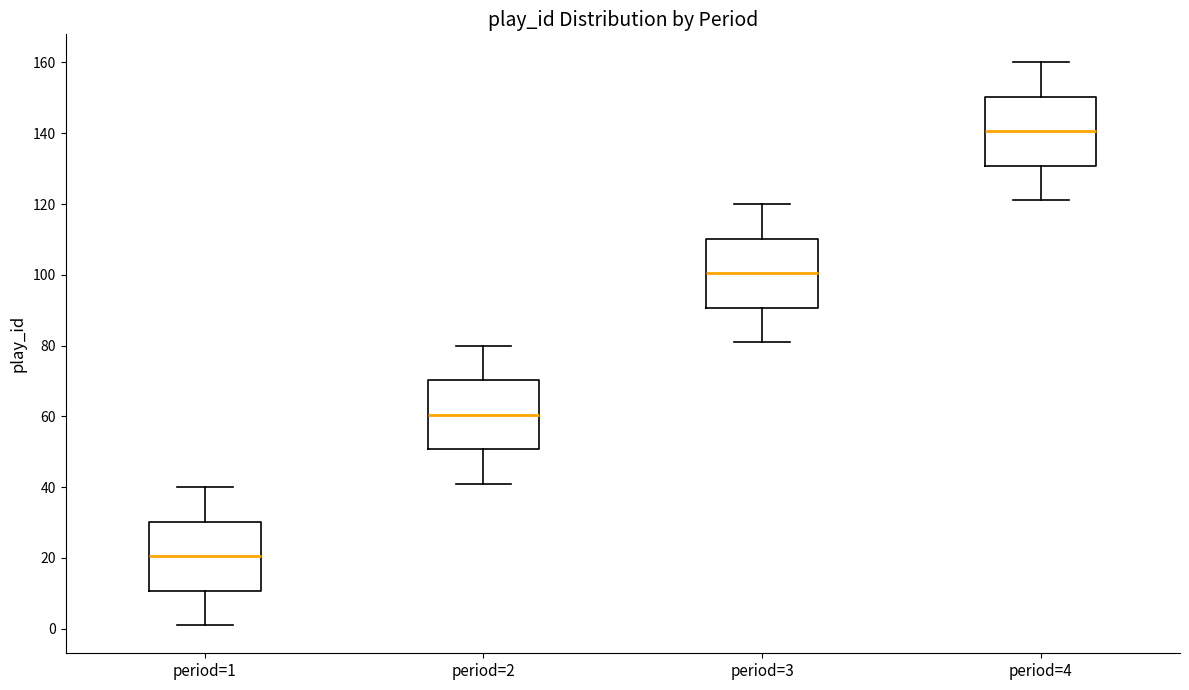

Where does the median line of the box for period=2 sit on the y-axis? The values are not printed on the chart, so give them approximately, as read against the axis.

60